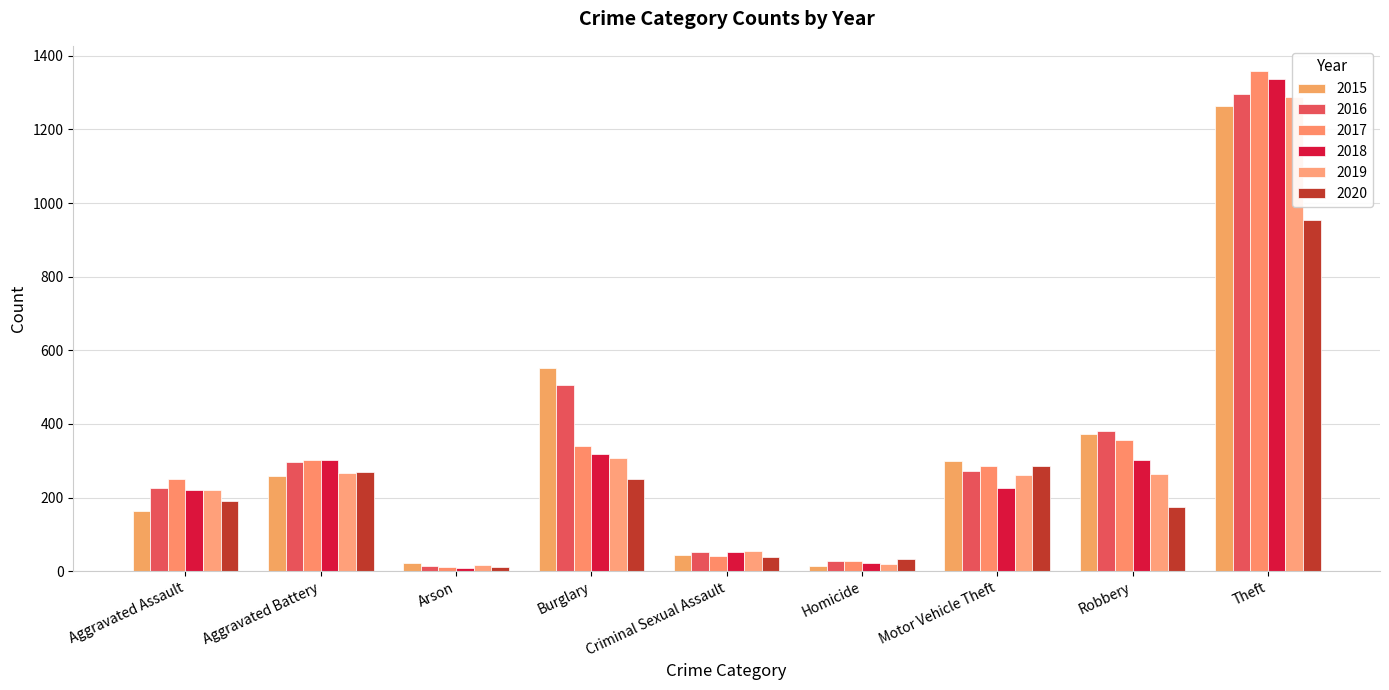

The value of 2020 at Homicide is 34. True or false?

True